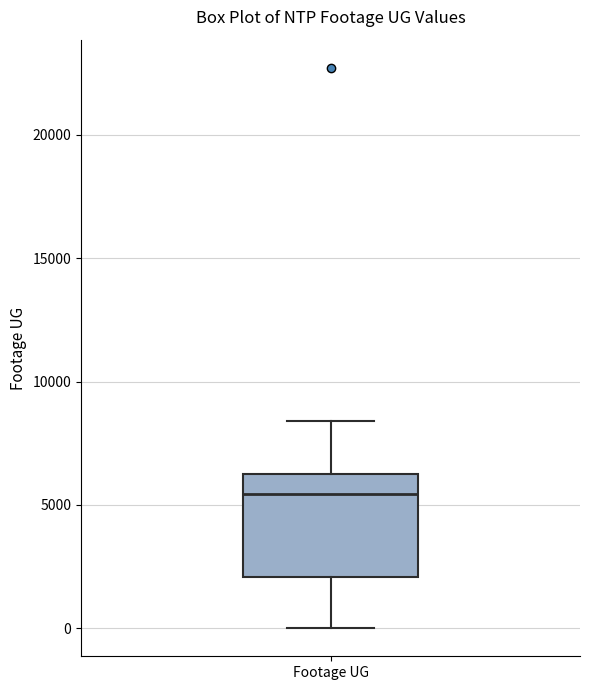

Read this box plot against the y-axis: the position of the median line, the range covered by the box, and the ends of both whiskers. The values are not printed on the chart, so give them approximately, as read against the axis.

median 5500, box 2000 to 6500, whiskers 0 to 8500